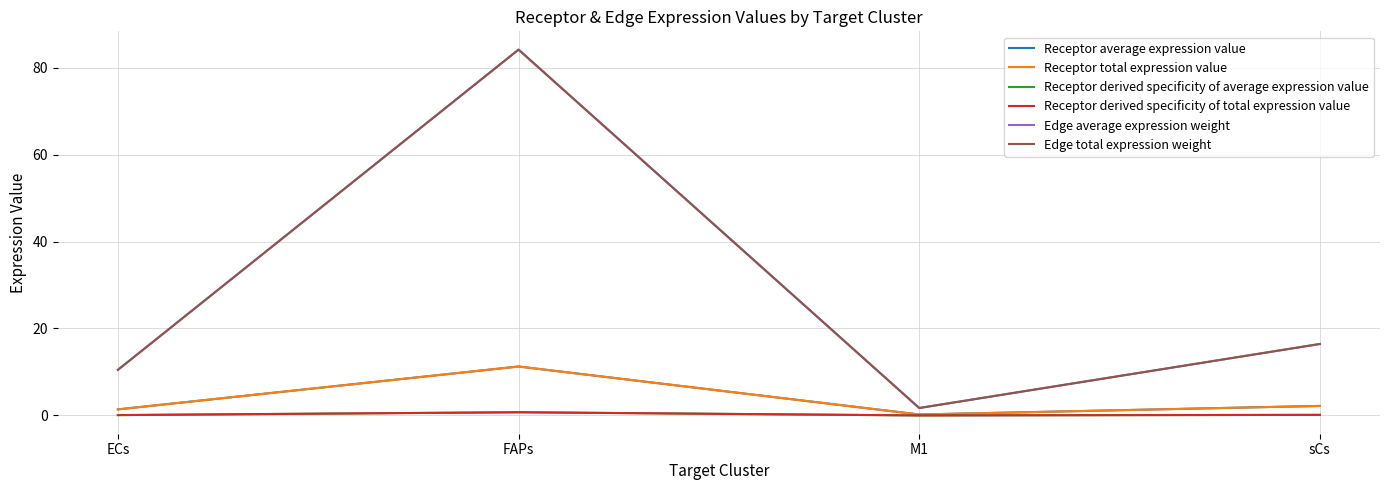

Does the chart have visible grid lines?

Yes